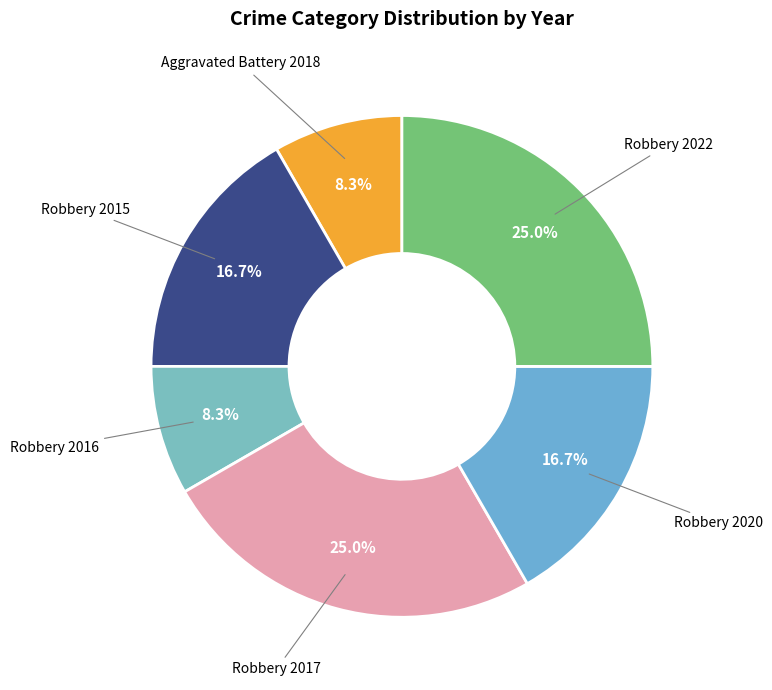

To the nearest percent, what is the average slice percentage?

17%